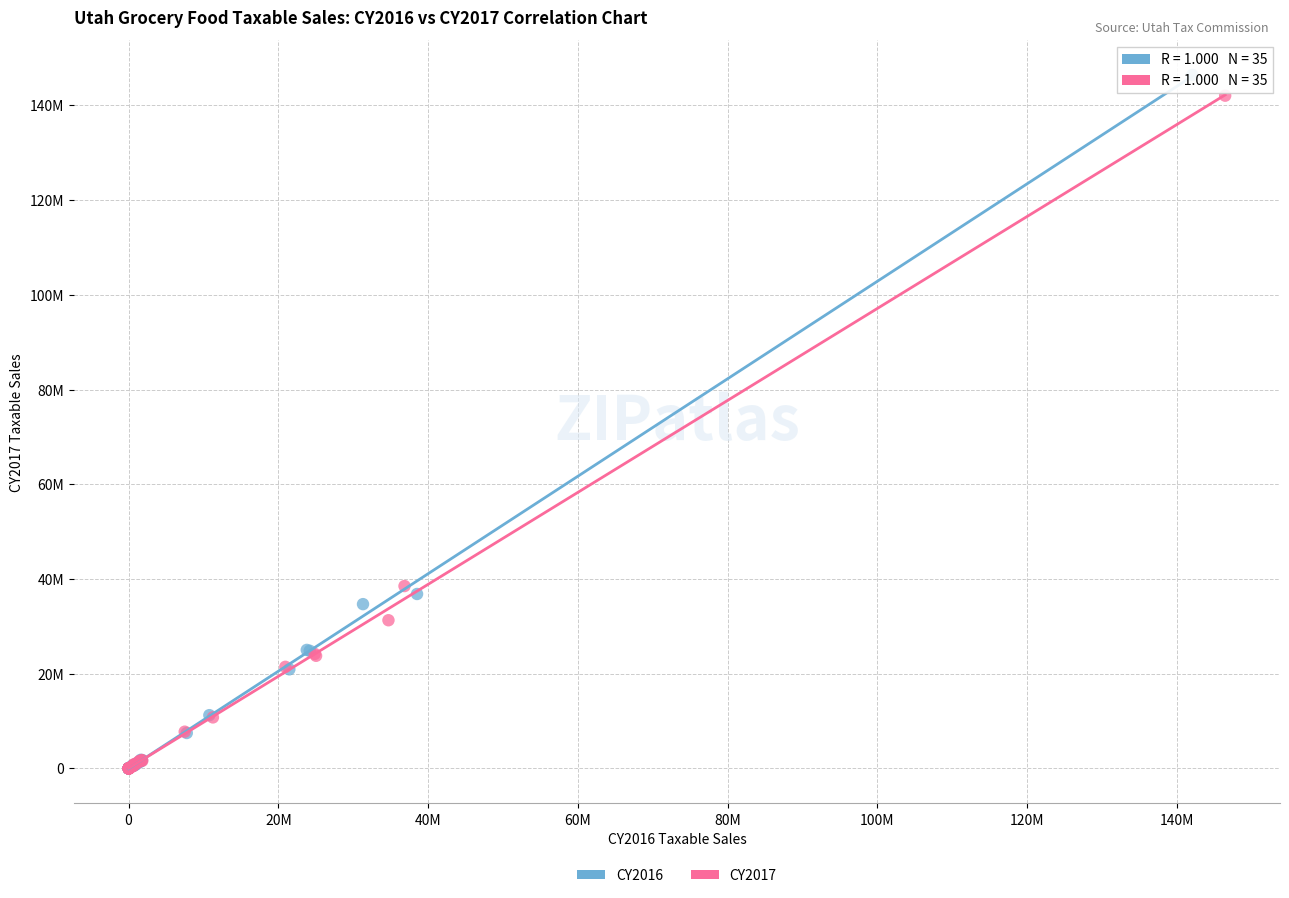

What are all the series names shown in the legend?

CY2016, CY2017